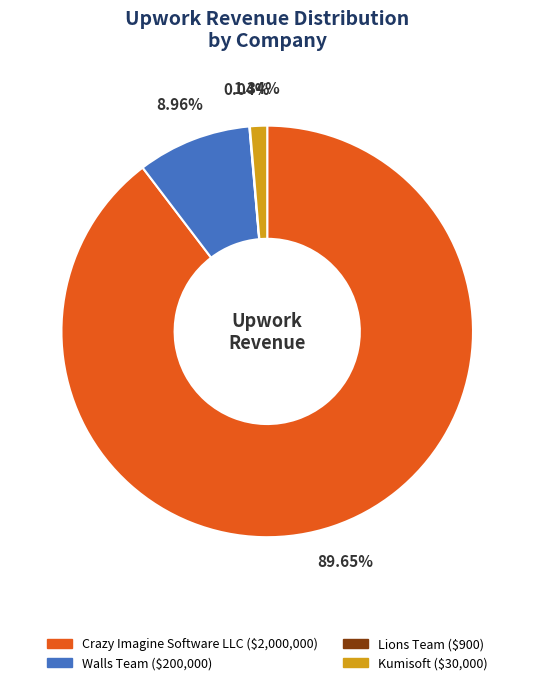

Do Walls Team and Crazy Imagine Software LLC together represent more than half of the pie?

Yes